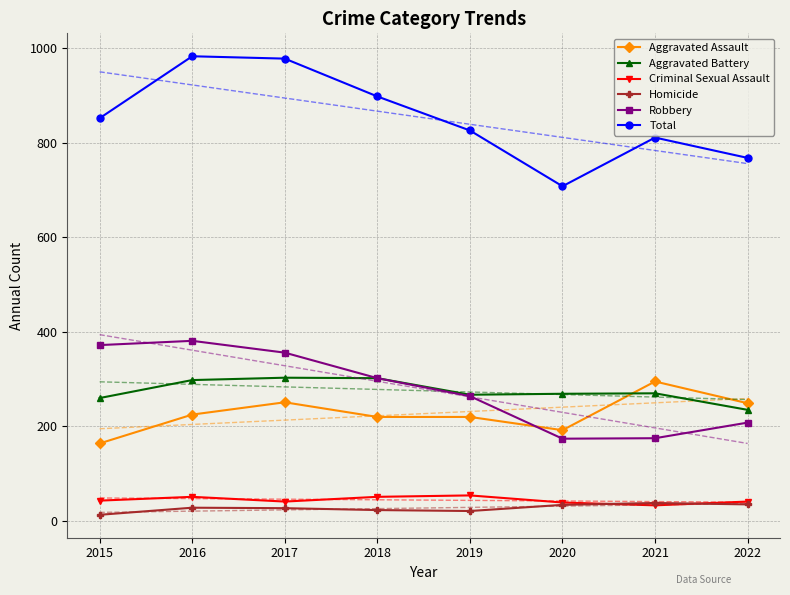

Reading right to left, transcribe all the data shown in this chart.

Aggravated Assault: 2022=249	2021=295	2020=192	2019=220	2018=220	2017=251	2016=225	2015=164
Aggravated Battery: 2022=235	2021=270	2020=269	2019=267	2018=302	2017=303	2016=298	2015=260
Criminal Sexual Assault: 2022=41	2021=33	2020=39	2019=54	2018=51	2017=41	2016=51	2015=43
Homicide: 2022=35	2021=38	2020=34	2019=21	2018=23	2017=27	2016=28	2015=13
Robbery: 2022=208	2021=175	2020=174	2019=264	2018=302	2017=356	2016=381	2015=372
Total: 2022=768	2021=811	2020=708	2019=826	2018=898	2017=978	2016=983	2015=852